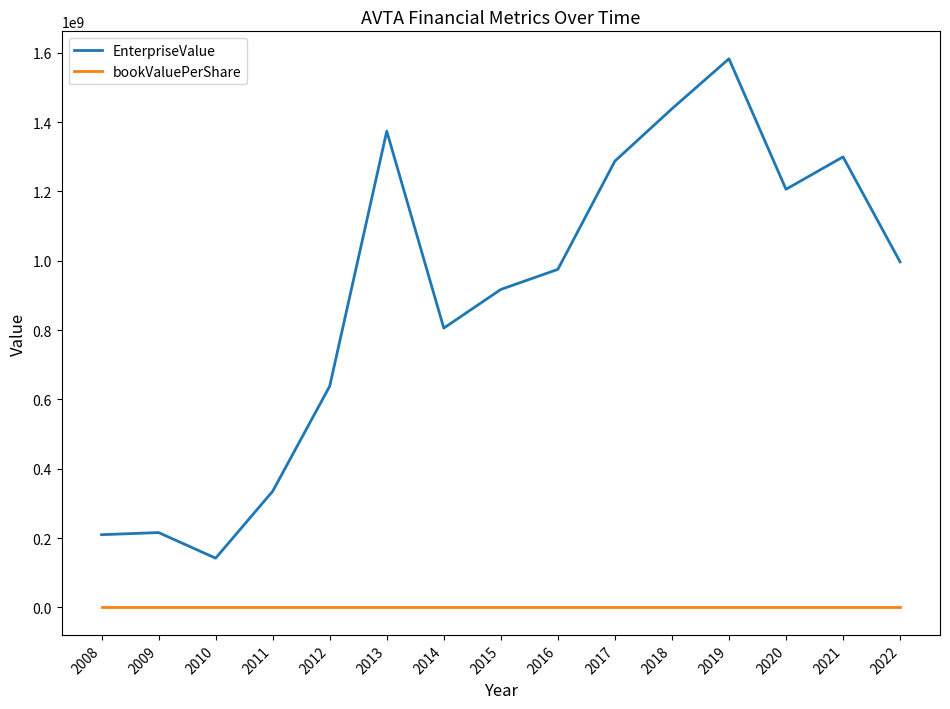

Which series changed the most between 2015 and 2018?

EnterpriseValue